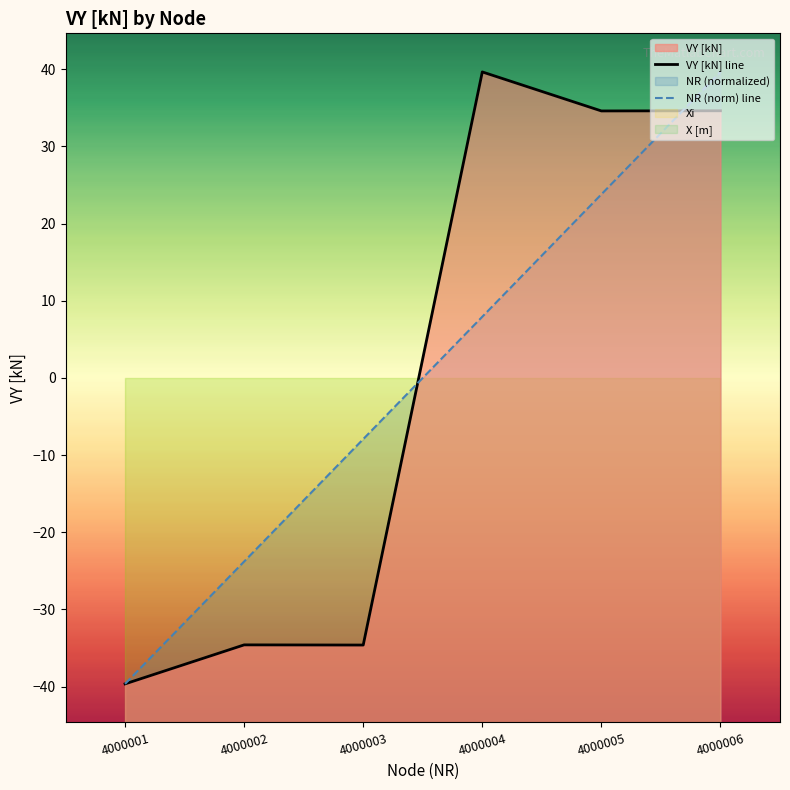

How many values in the NR (norm) line series exceed 7?

3